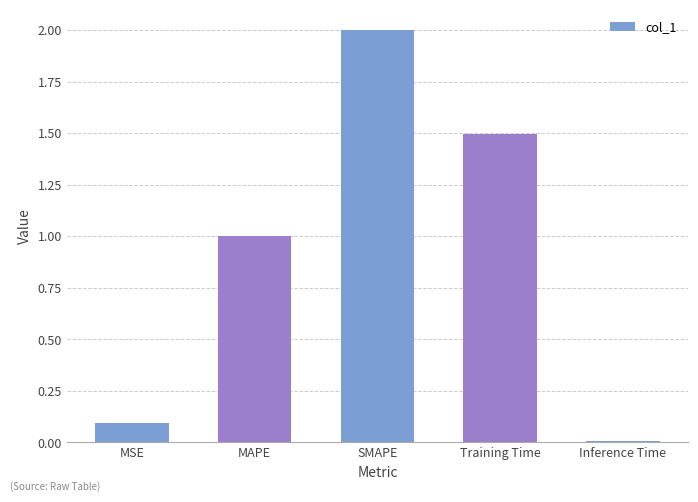

Count the number of categories in the chart.

5